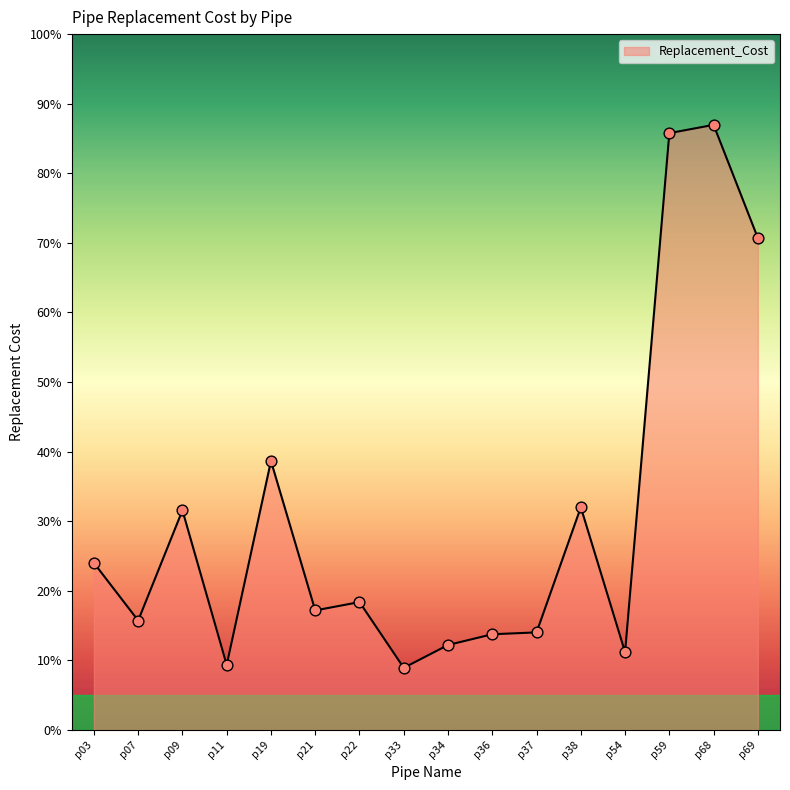

Does the chart have visible grid lines?

No